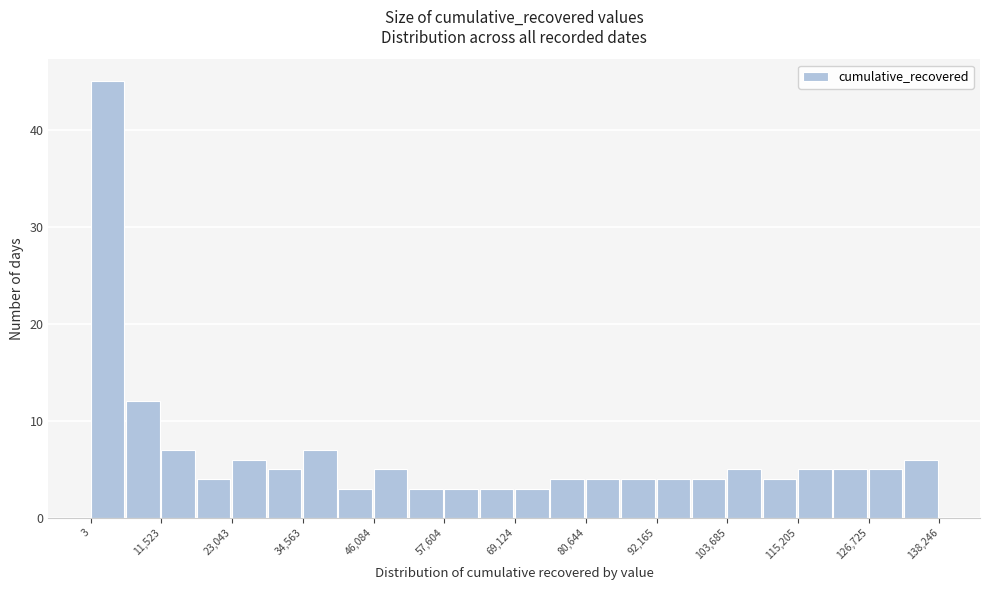

Around what value on the x-axis is the tallest bar? Give the approximate position of its centre, as read against the axis.

2000